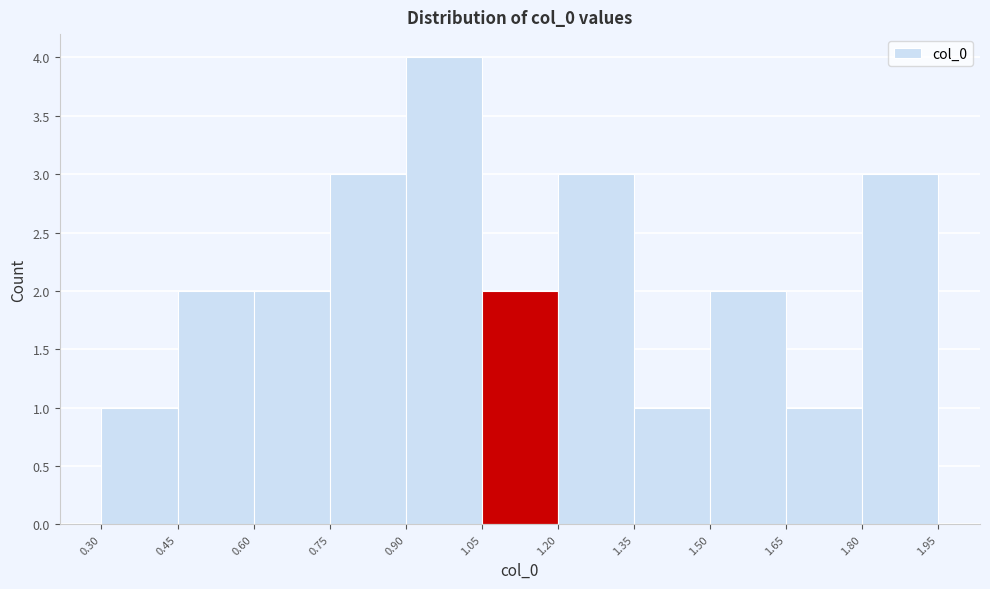

Which range on the x-axis has the tallest bar?

0.90 to 1.05